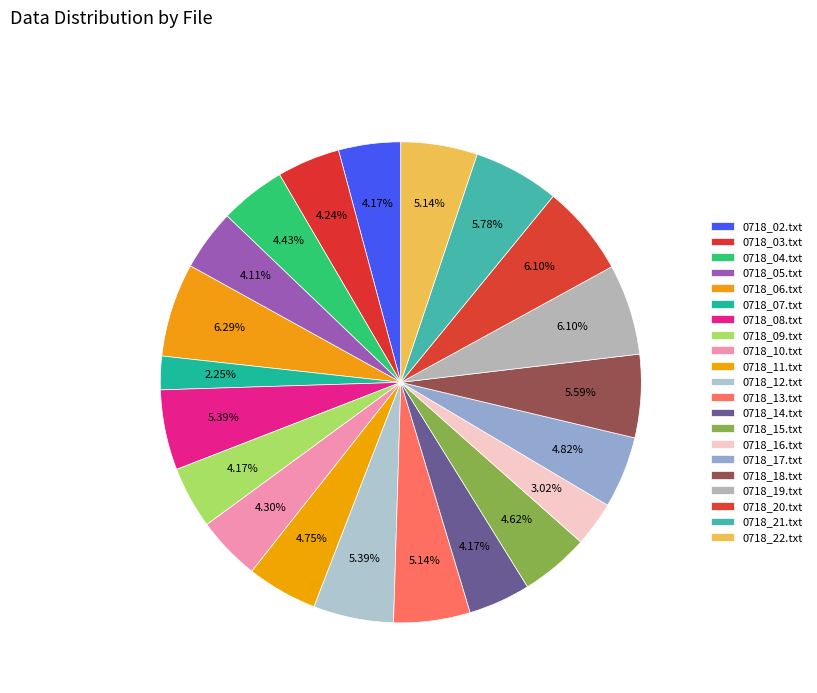

Does any single category account for the majority?

No